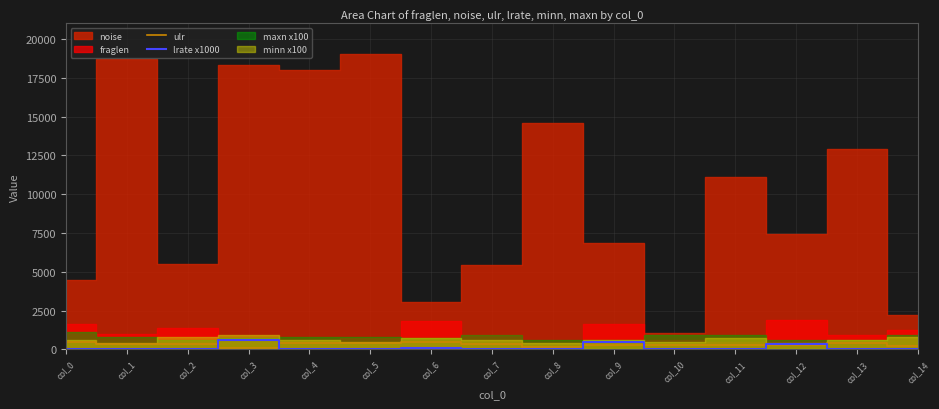

Is it true that lrate x1000 equals 18.9 at col_4?

False